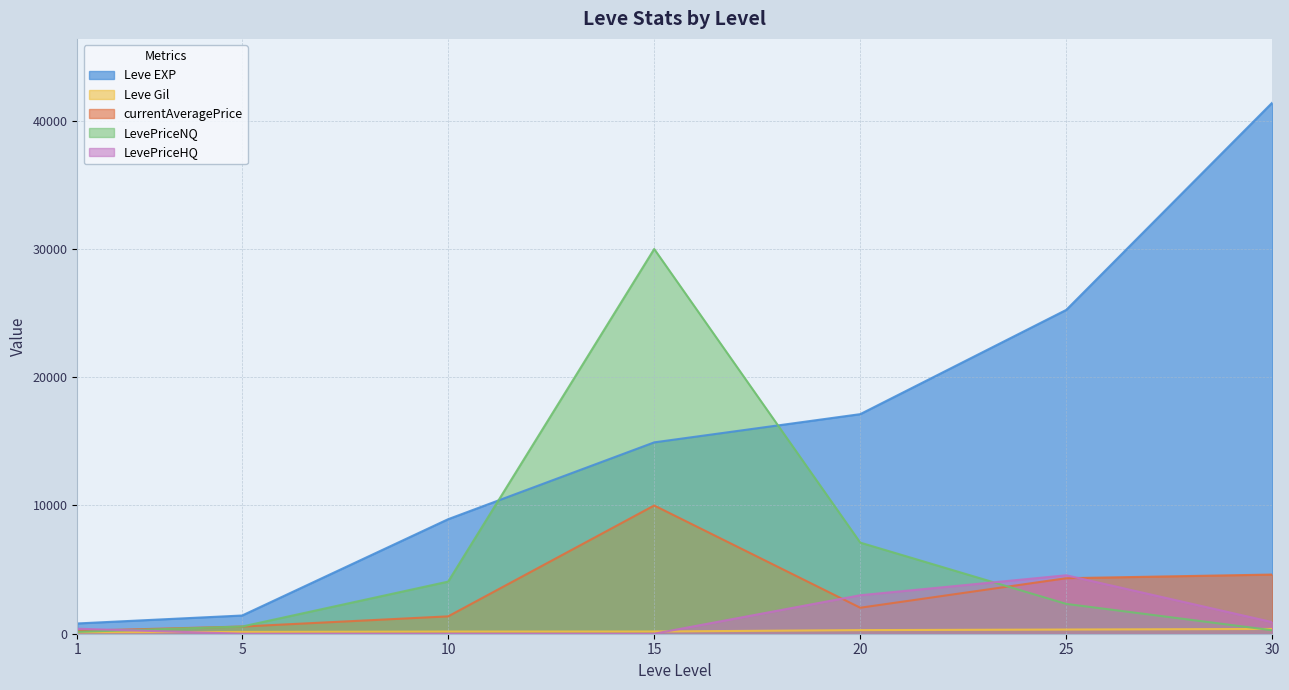

List the labels in order of Leve Gil value, smallest first.

1, 5, 10, 15, 20, 25, 30